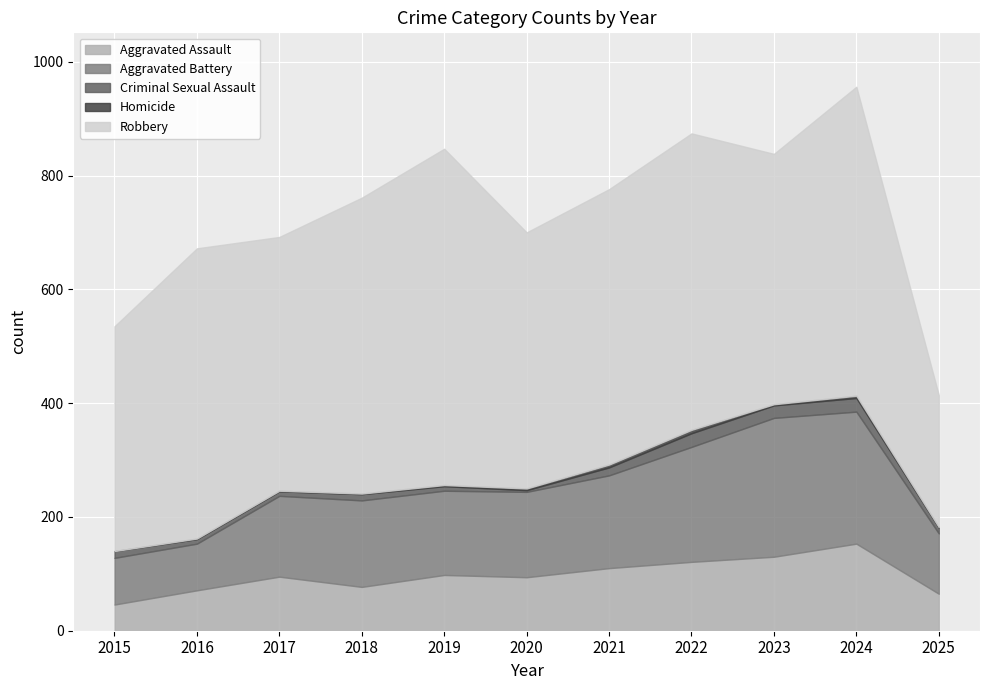

At which category does Robbery reach its first local valley?

2017